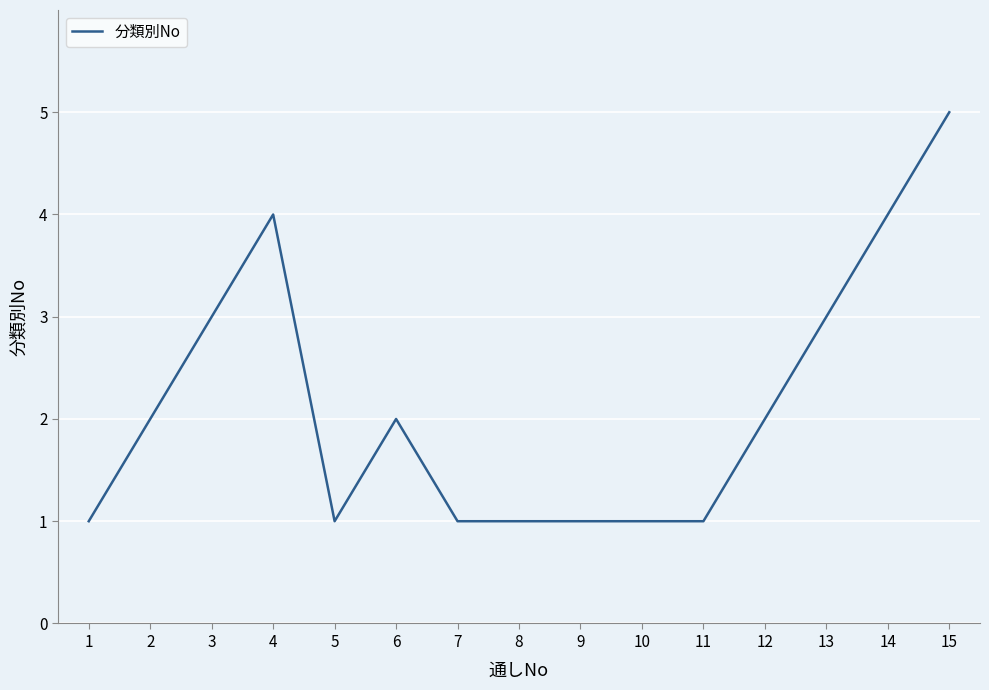

What value does the data have at 13?

3